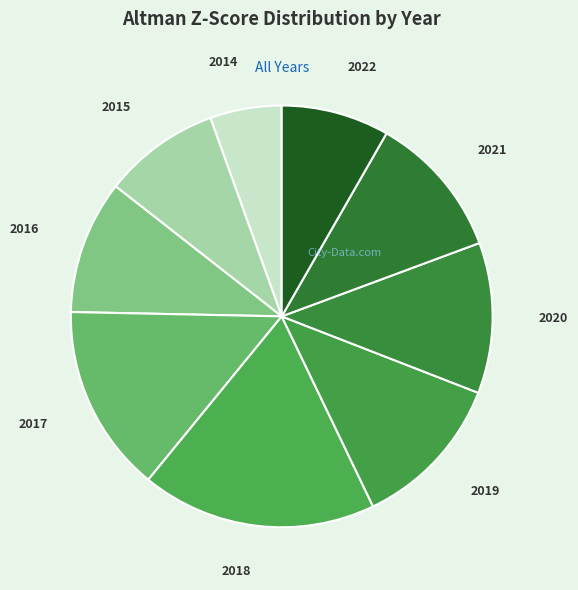

The 2019 slice represents 12% of the pie. True or false?

True